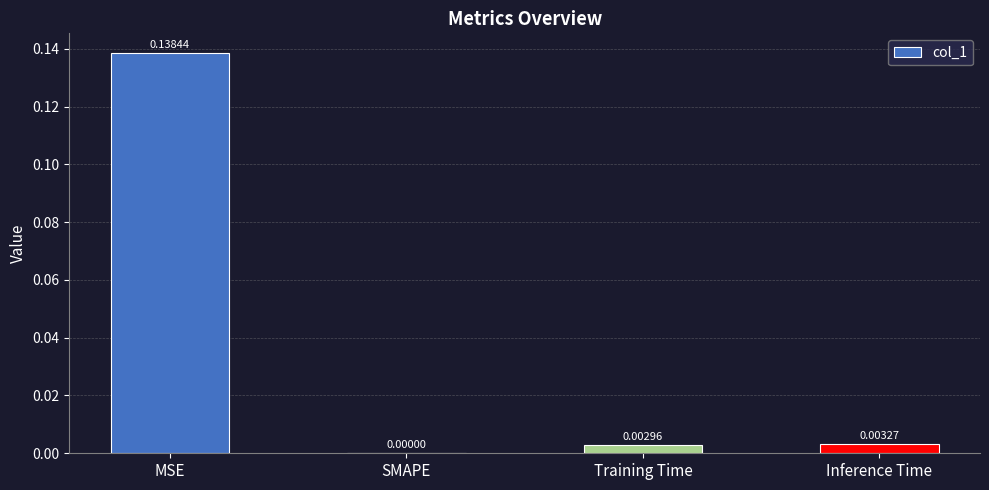

What is the change in value from MSE to Training Time?

-0.1